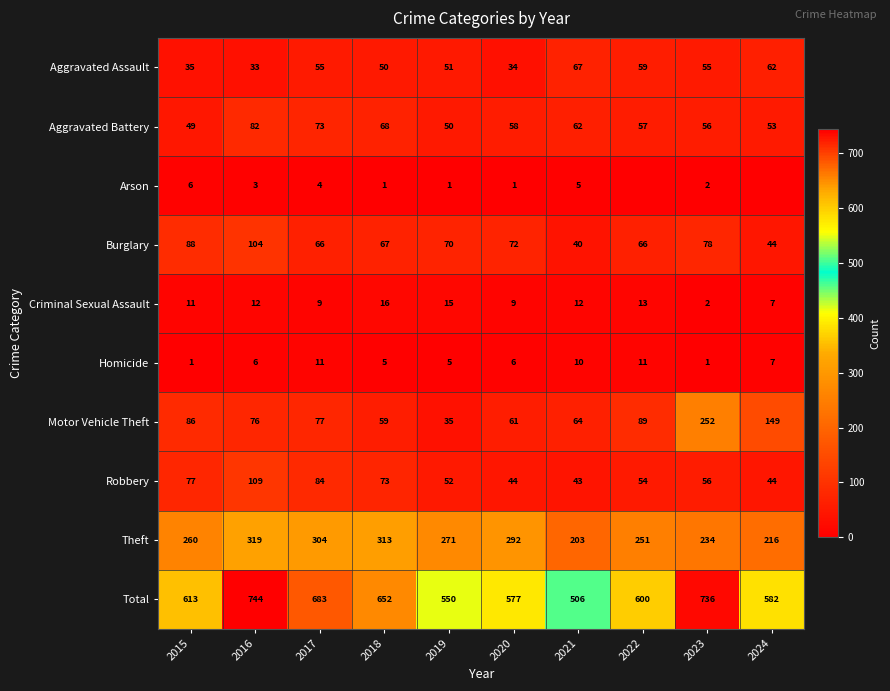

What is the lowest value of the Criminal Sexual Assault series?

2